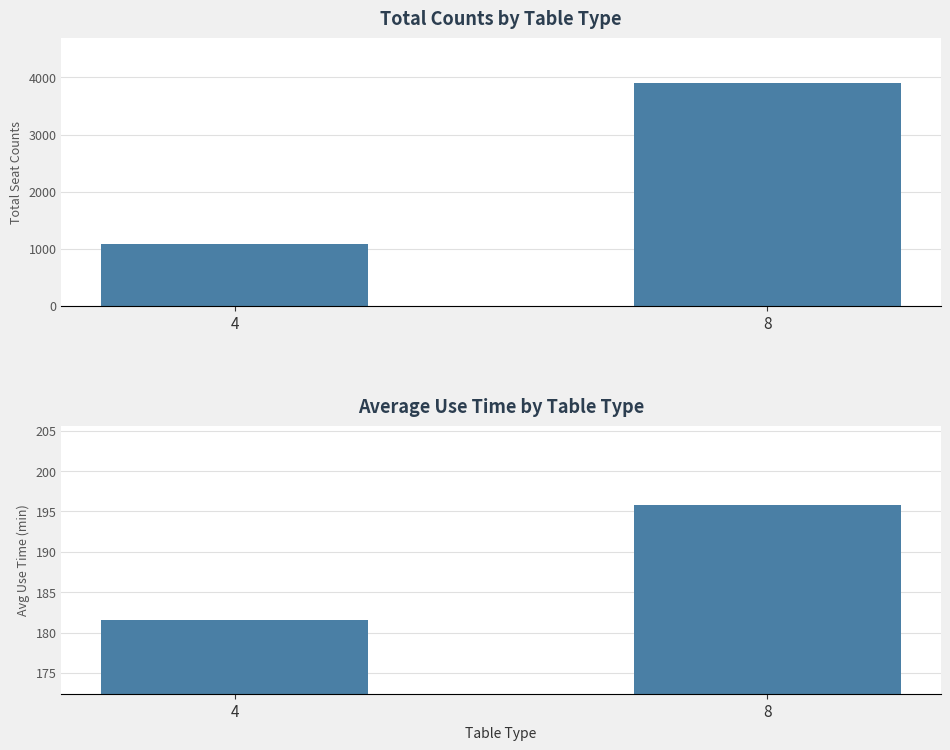

The AvgUseTime series shows 195.8 at 8. True or false?

True